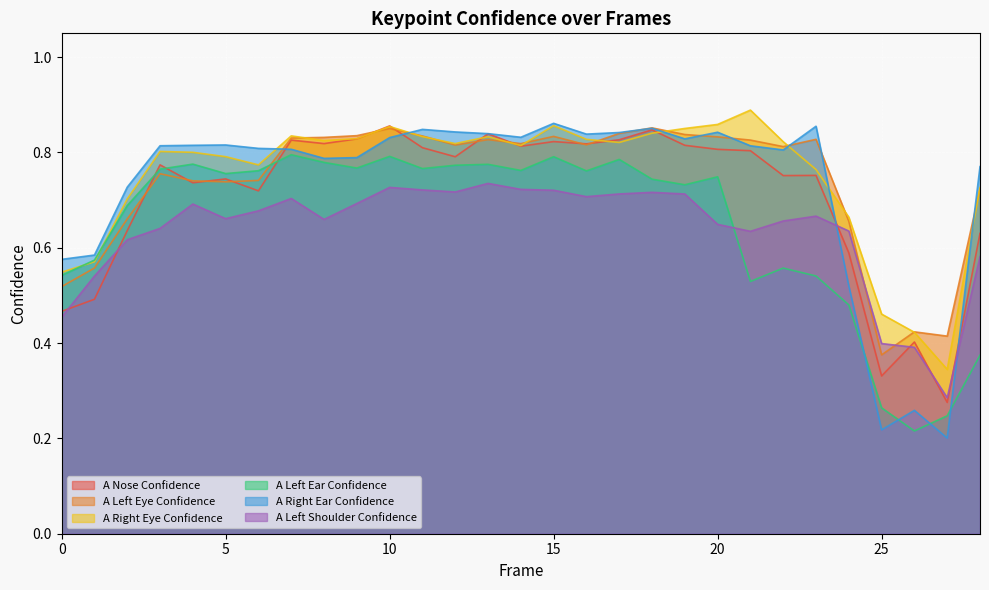

The a_right_eye_confidence series shows 0.6 at 1. True or false?

True